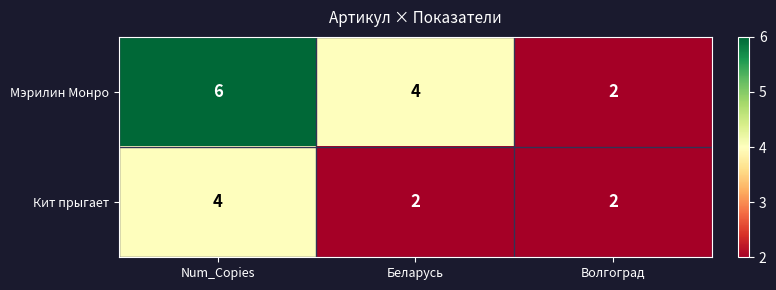

Rank the series by their average value, from highest to lowest.

Мэрилин Монро, Кит прыгает